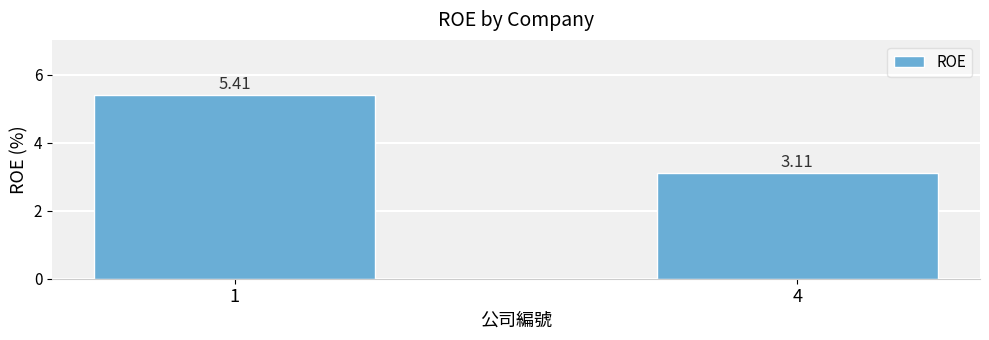

Reading left to right, what are all the values shown in this chart?

5.4	3.1